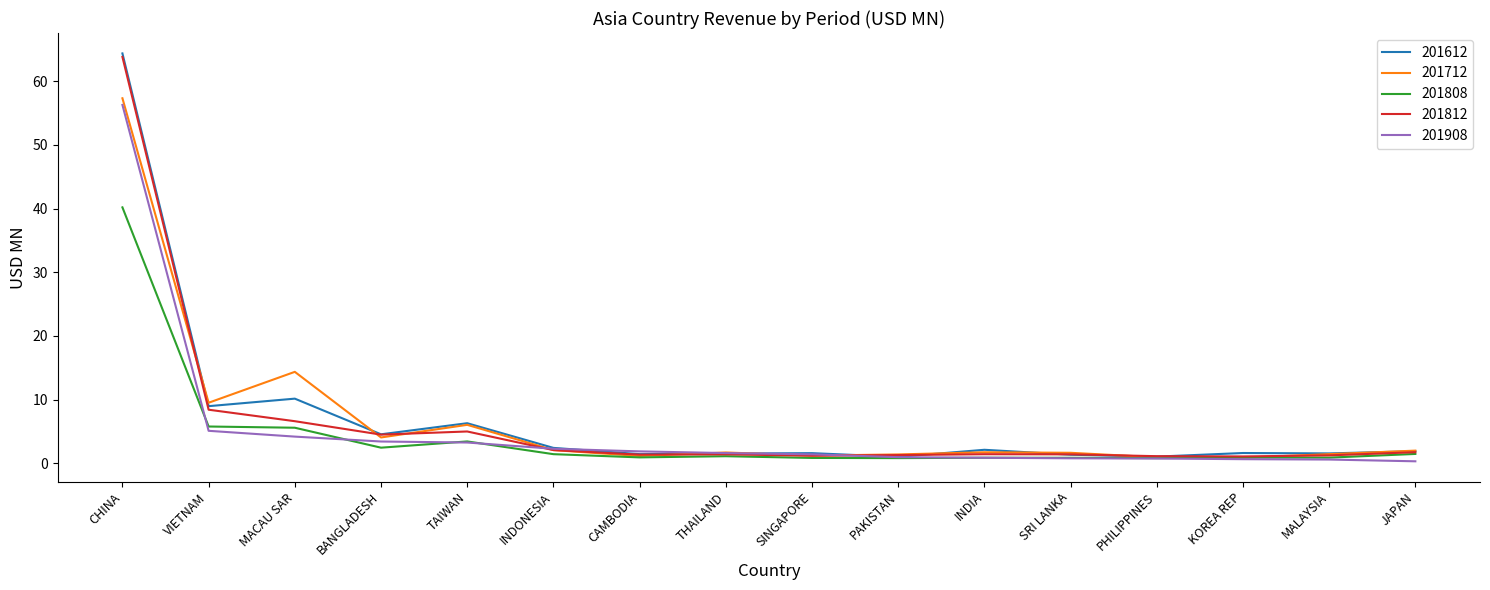

What is the highest value of the 201712 series?

57.3